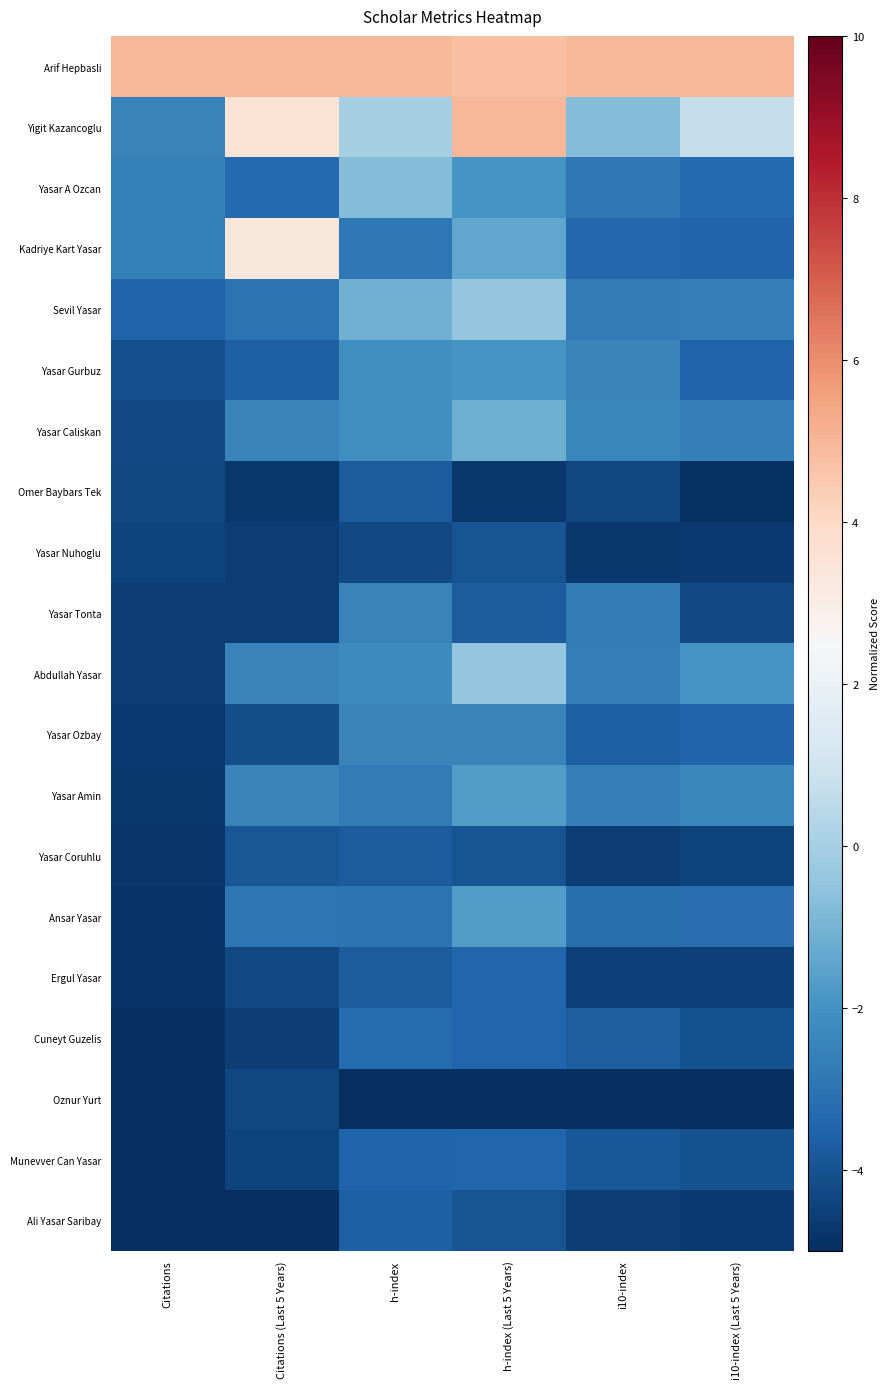

Reading left to right, what are all the values shown in this chart?

Arif Hepbasli: Citations=5.0	Citations (Last 5 Years)=5.0	h-index=5.0	h-index (Last 5 Years)=4.7	i10-index=5.0	i10-index (Last 5 Years)=5.0
Yigit Kazancoglu: Citations=-2.5	Citations (Last 5 Years)=3.5	h-index=0.0	h-index (Last 5 Years)=5.0	i10-index=-0.8	i10-index (Last 5 Years)=0.7
Yasar A Ozcan: Citations=-2.6	Citations (Last 5 Years)=-3.4	h-index=-0.8	h-index (Last 5 Years)=-1.9	i10-index=-2.8	i10-index (Last 5 Years)=-3.3
Kadriye Kart Yasar: Citations=-2.6	Citations (Last 5 Years)=3.3	h-index=-2.9	h-index (Last 5 Years)=-1.4	i10-index=-3.4	i10-index (Last 5 Years)=-3.5
Sevil Yasar: Citations=-3.5	Citations (Last 5 Years)=-3.1	h-index=-1.1	h-index (Last 5 Years)=-0.4	i10-index=-2.8	i10-index (Last 5 Years)=-2.6
Yasar Gurbuz: Citations=-4.1	Citations (Last 5 Years)=-3.6	h-index=-2.1	h-index (Last 5 Years)=-1.9	i10-index=-2.4	i10-index (Last 5 Years)=-3.5
Yasar Caliskan: Citations=-4.3	Citations (Last 5 Years)=-2.5	h-index=-2.1	h-index (Last 5 Years)=-1.2	i10-index=-2.4	i10-index (Last 5 Years)=-2.6
Omer Baybars Tek: Citations=-4.3	Citations (Last 5 Years)=-4.7	h-index=-3.8	h-index (Last 5 Years)=-4.7	i10-index=-4.3	i10-index (Last 5 Years)=-4.9
Yasar Nuhoglu: Citations=-4.4	Citations (Last 5 Years)=-4.6	h-index=-4.2	h-index (Last 5 Years)=-4.0	i10-index=-4.8	i10-index (Last 5 Years)=-4.7
Yasar Tonta: Citations=-4.6	Citations (Last 5 Years)=-4.6	h-index=-2.5	h-index (Last 5 Years)=-3.7	i10-index=-2.7	i10-index (Last 5 Years)=-4.3
Abdullah Yasar: Citations=-4.6	Citations (Last 5 Years)=-2.5	h-index=-2.2	h-index (Last 5 Years)=-0.4	i10-index=-2.7	i10-index (Last 5 Years)=-2.0
Yasar Ozbay: Citations=-4.7	Citations (Last 5 Years)=-4.2	h-index=-2.5	h-index (Last 5 Years)=-2.4	i10-index=-3.6	i10-index (Last 5 Years)=-3.5
Yasar Amin: Citations=-4.7	Citations (Last 5 Years)=-2.5	h-index=-2.8	h-index (Last 5 Years)=-1.7	i10-index=-2.6	i10-index (Last 5 Years)=-2.4
Yasar Coruhlu: Citations=-4.8	Citations (Last 5 Years)=-3.9	h-index=-3.8	h-index (Last 5 Years)=-4.0	i10-index=-4.6	i10-index (Last 5 Years)=-4.5
Ansar Yasar: Citations=-4.9	Citations (Last 5 Years)=-2.9	h-index=-3.0	h-index (Last 5 Years)=-1.7	i10-index=-3.1	i10-index (Last 5 Years)=-3.2
Ergul Yasar: Citations=-4.9	Citations (Last 5 Years)=-4.3	h-index=-3.8	h-index (Last 5 Years)=-3.5	i10-index=-4.5	i10-index (Last 5 Years)=-4.5
Cuneyt Guzelis: Citations=-4.9	Citations (Last 5 Years)=-4.6	h-index=-3.2	h-index (Last 5 Years)=-3.5	i10-index=-3.7	i10-index (Last 5 Years)=-4.0
Oznur Yurt: Citations=-5.0	Citations (Last 5 Years)=-4.3	h-index=-5.0	h-index (Last 5 Years)=-5.0	i10-index=-5.0	i10-index (Last 5 Years)=-5.0
Munevver Can Yasar: Citations=-5.0	Citations (Last 5 Years)=-4.4	h-index=-3.5	h-index (Last 5 Years)=-3.5	i10-index=-3.9	i10-index (Last 5 Years)=-4.0
Ali Yasar Saribay: Citations=-5.0	Citations (Last 5 Years)=-5.0	h-index=-3.6	h-index (Last 5 Years)=-4.0	i10-index=-4.6	i10-index (Last 5 Years)=-4.7